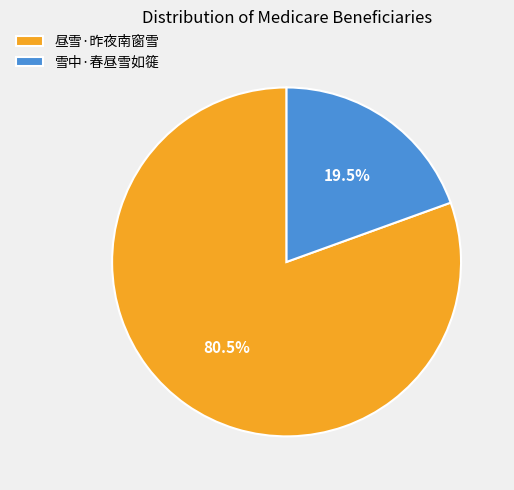

What percentage is NOT represented by 昼雪·昨夜南窗雪?

19.5%